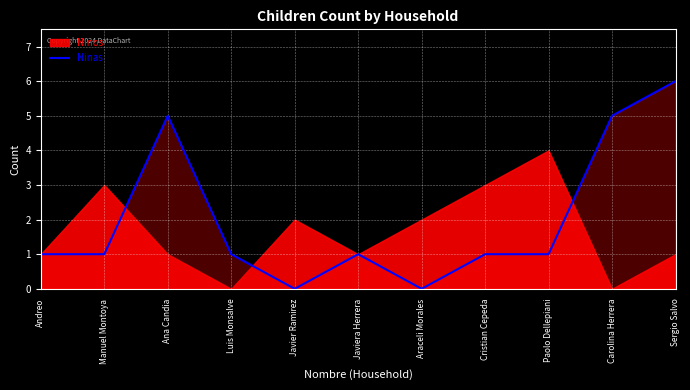

How many values are below 1?

2